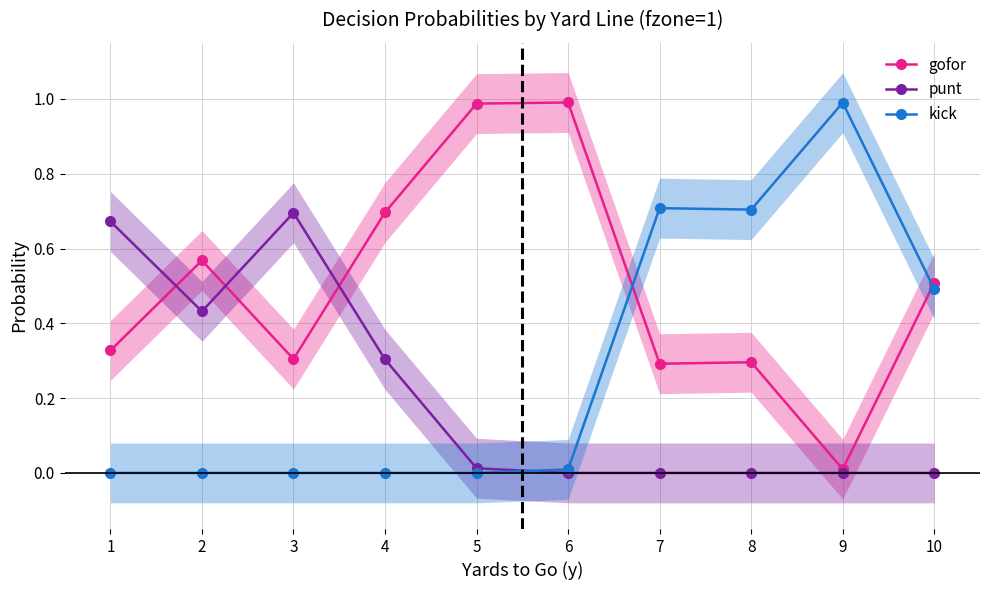

Rank the series at 9 from highest to lowest value.

kick, gofor, punt